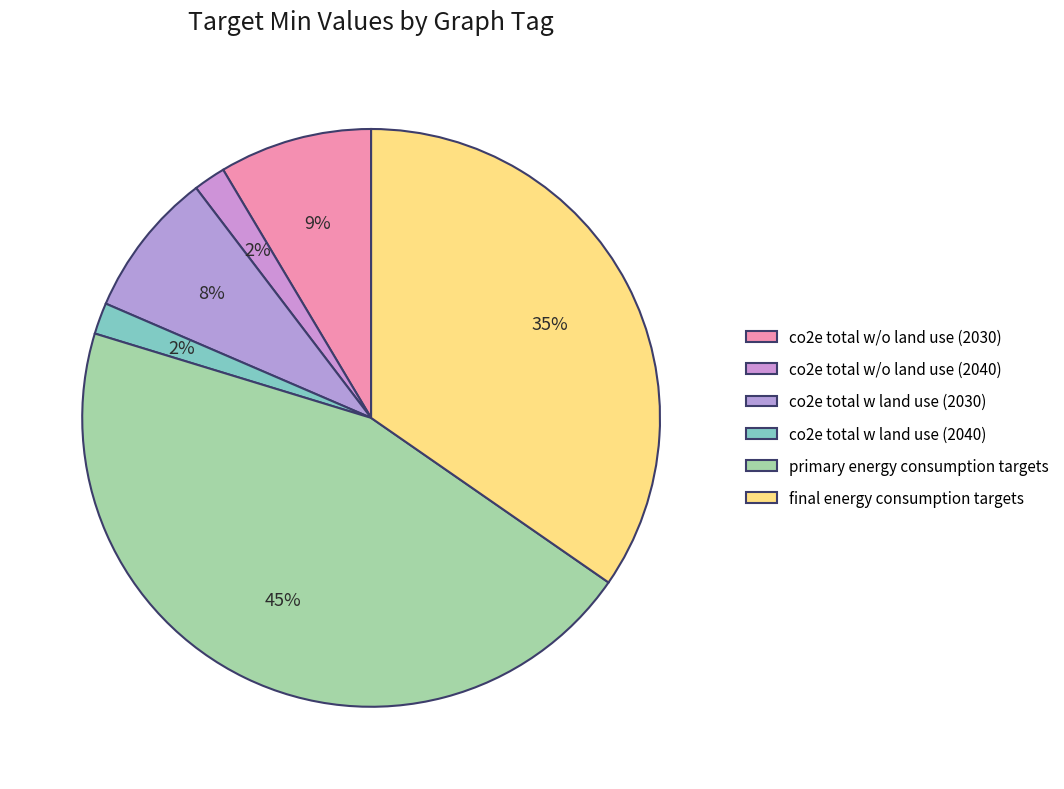

Which has a higher value, co2e total w land use (2030) or co2e total w/o land use (2040)?

co2e total w land use (2030)